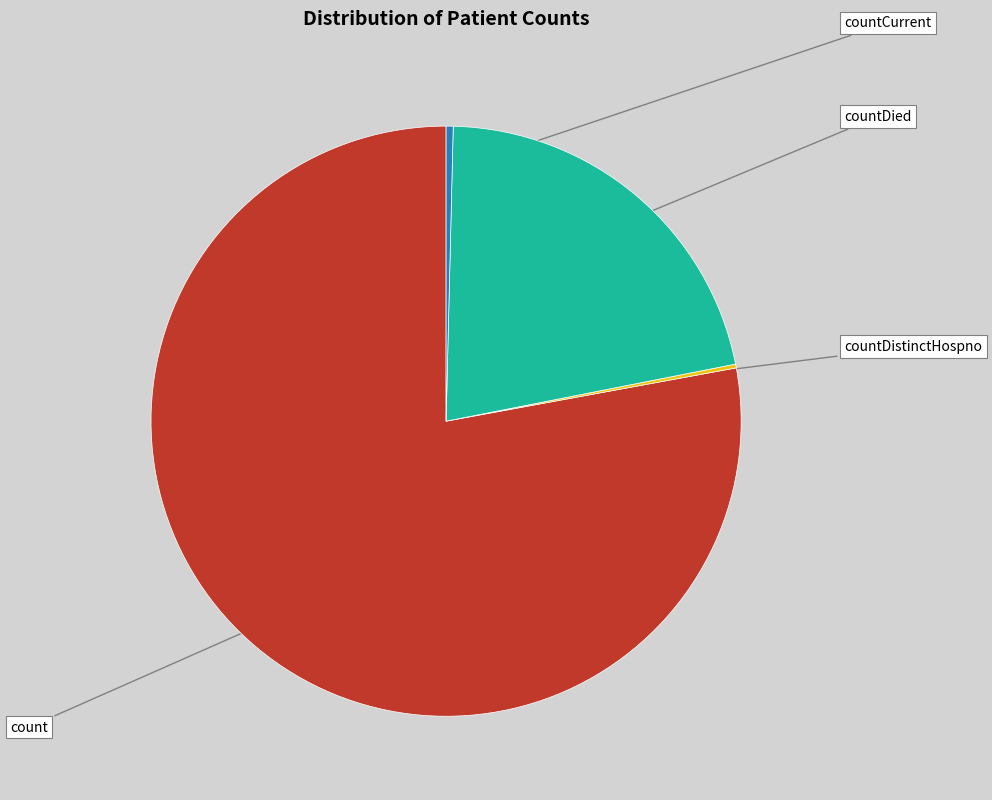

To the nearest percent, what is the difference between the countCurrent and count slice percentages?

78%